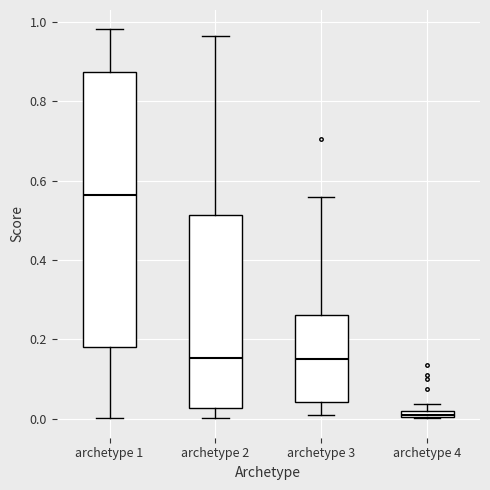

Which box's median line is the lowest?

archetype 4